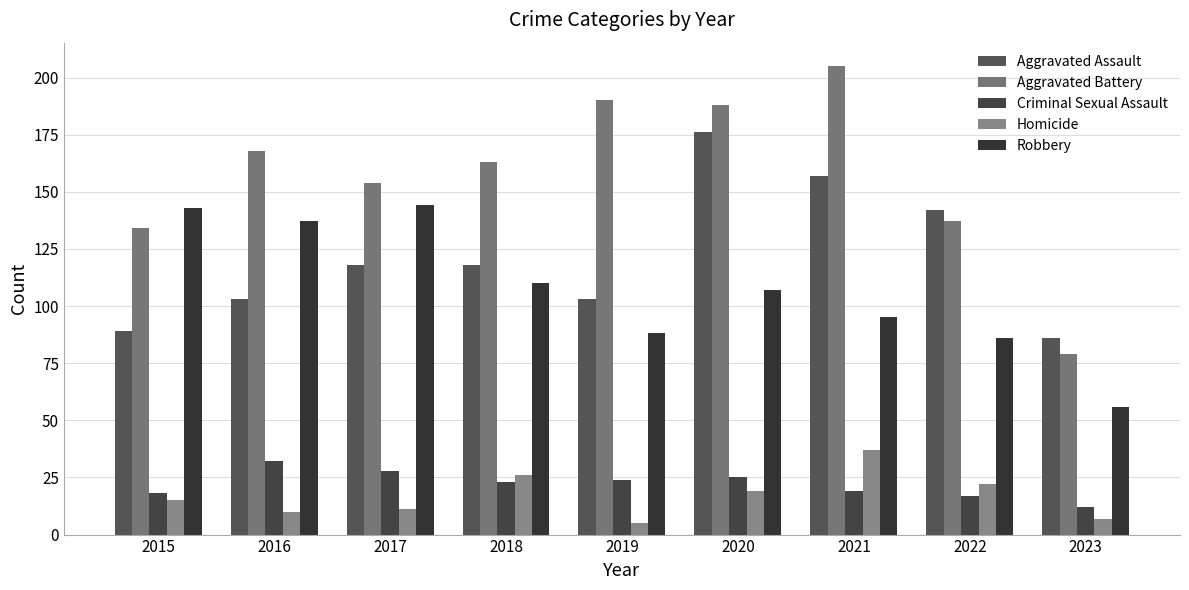

Which has a higher value, 2019 or 2022?

2022